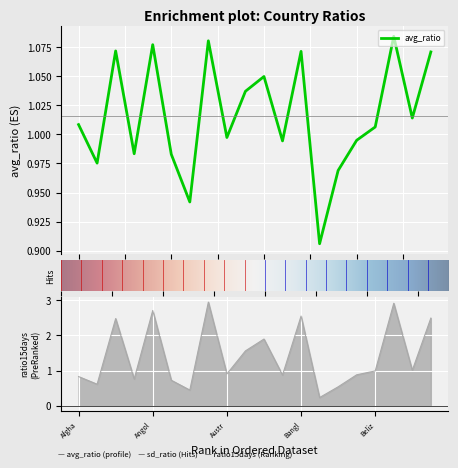

The avg_ratio series shows 0.9 at Aruba. True or false?

True